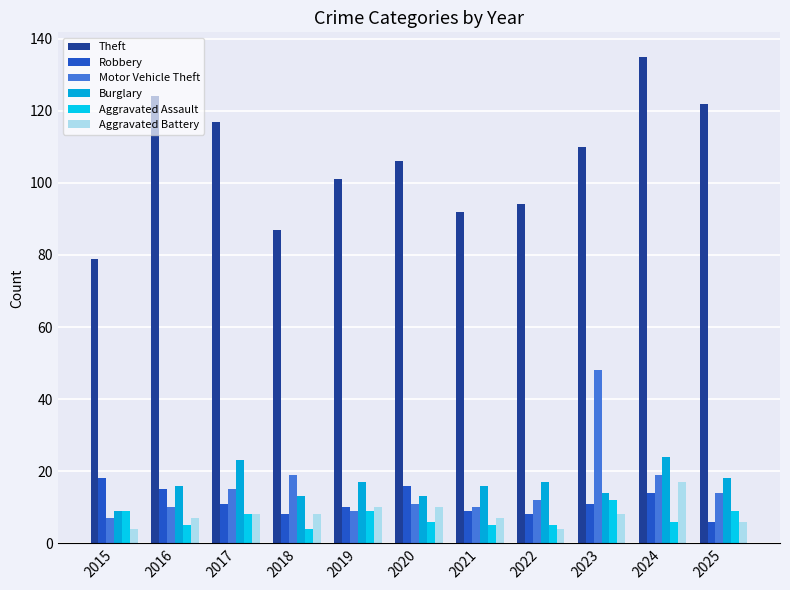

What is the smallest value displayed?

4